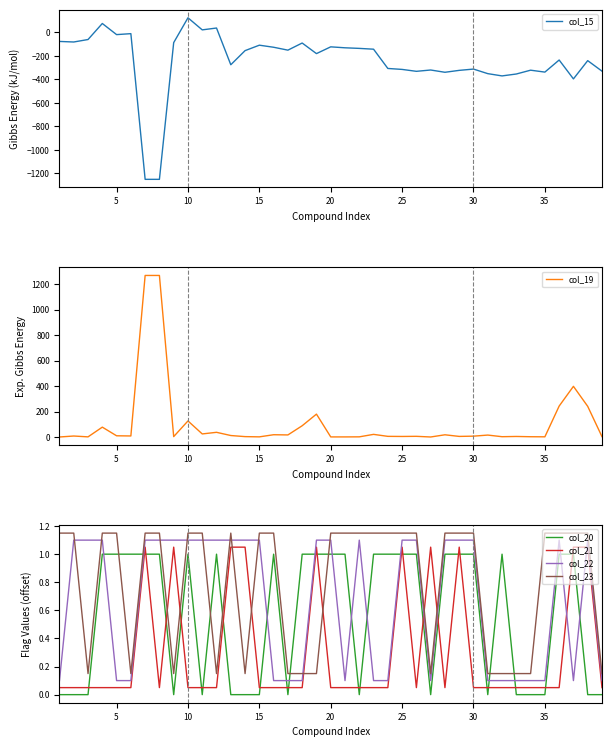

How many intersections are there between col_20 and col_22?

14